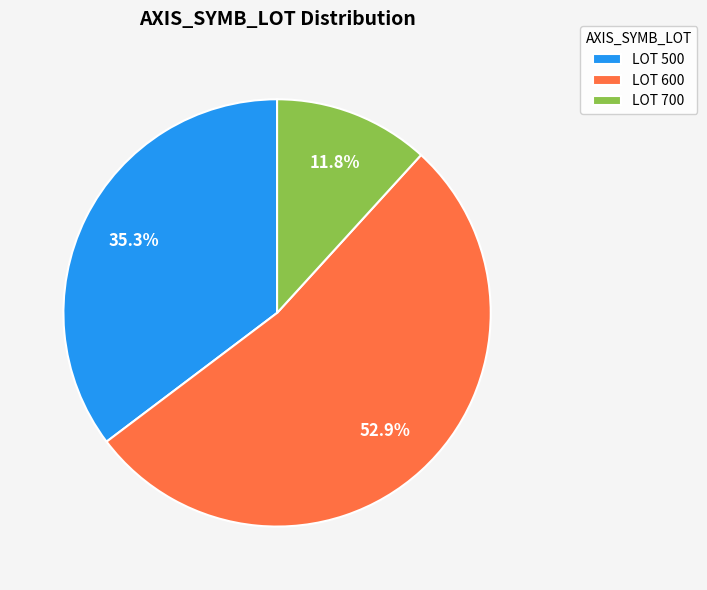

Does any single category account for the majority?

Yes